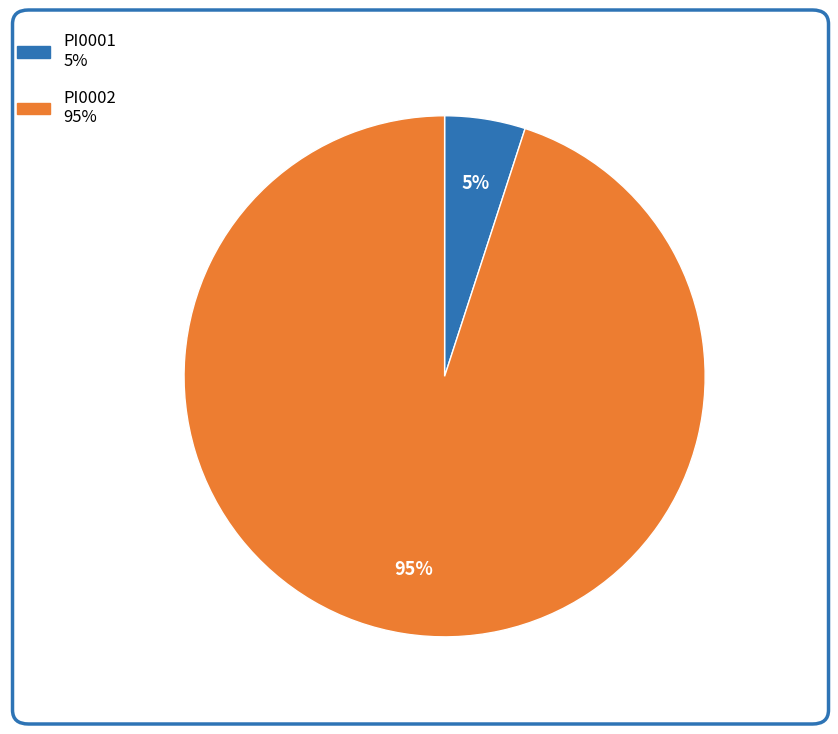

To the nearest percent, what is the difference between the PI0001 and PI0002 slice percentages?

90%